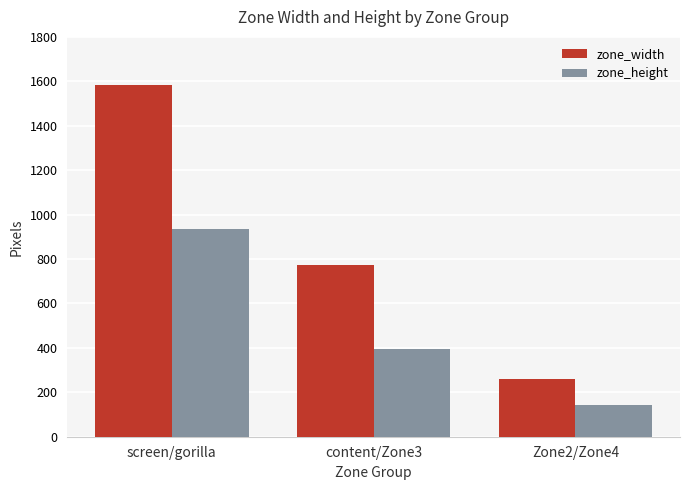

The value of zone_width at Zone2/Zone4 is 88.1. True or false?

False